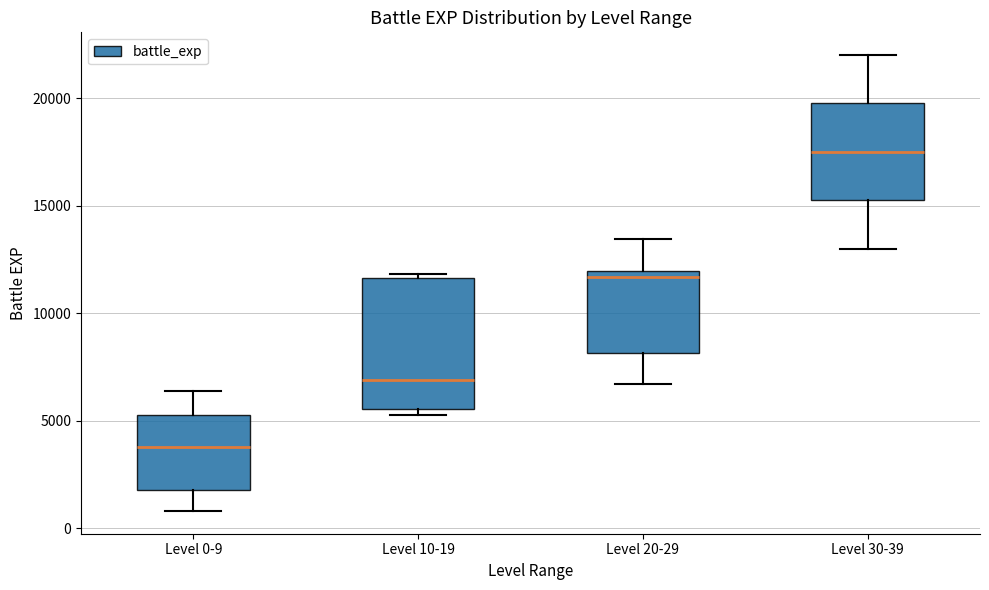

Where does the median line of the box for Level 0-9 sit on the y-axis? The values are not printed on the chart, so give them approximately, as read against the axis.

4000